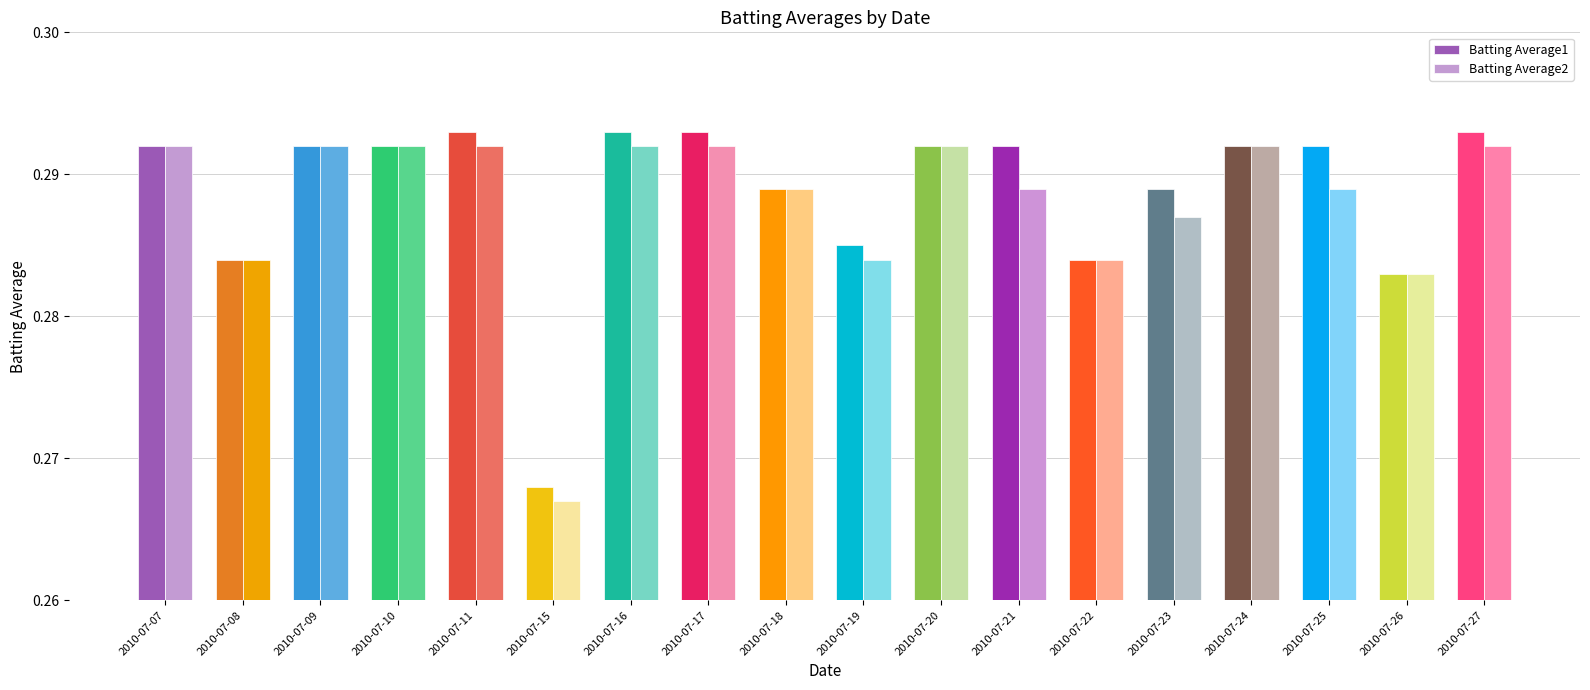

What are all the series names shown in the legend?

Batting Average1, Batting Average2